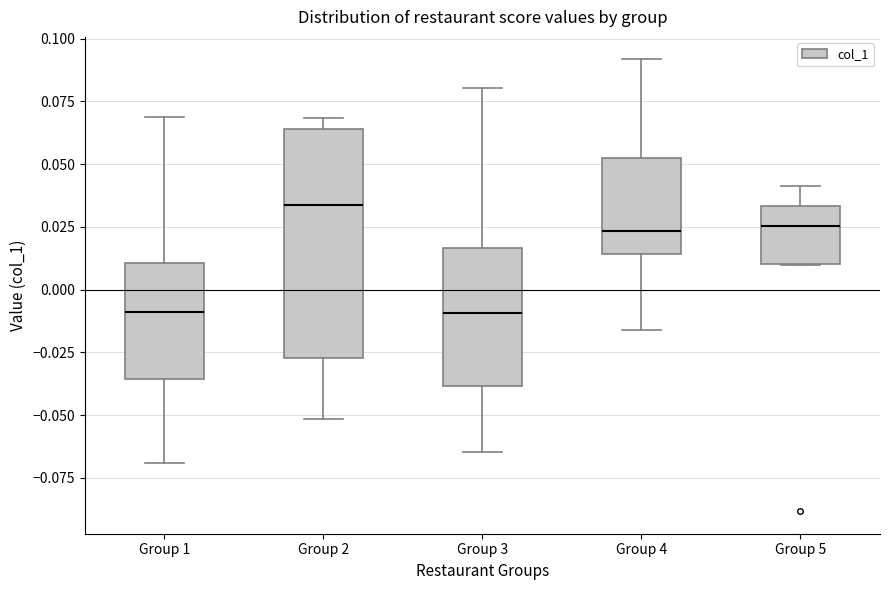

Reading left to right, transcribe this box plot: for each box, give where its median line is, the range the box spans, and where its two whiskers end, as read against the y-axis. The values are not printed on the chart, so give them approximately, as read against the axis.

Group 1: median -0.010, box -0.035 to 0.010, whiskers -0.070 to 0.070
Group 2: median 0.035, box -0.025 to 0.065, whiskers -0.050 to 0.070
Group 3: median -0.010, box -0.040 to 0.015, whiskers -0.065 to 0.080
Group 4: median 0.025, box 0.015 to 0.050, whiskers -0.015 to 0.090
Group 5: median 0.025, box 0.010 to 0.035, whiskers 0.010 to 0.040